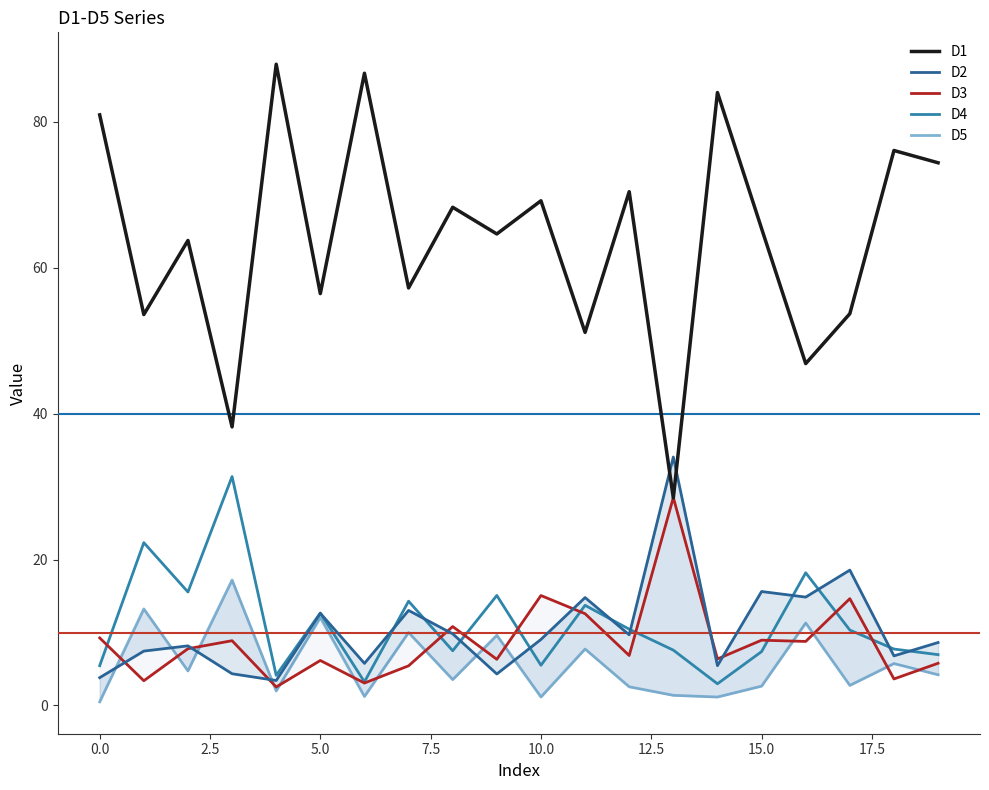

What is the maximum value for D4?

31.4